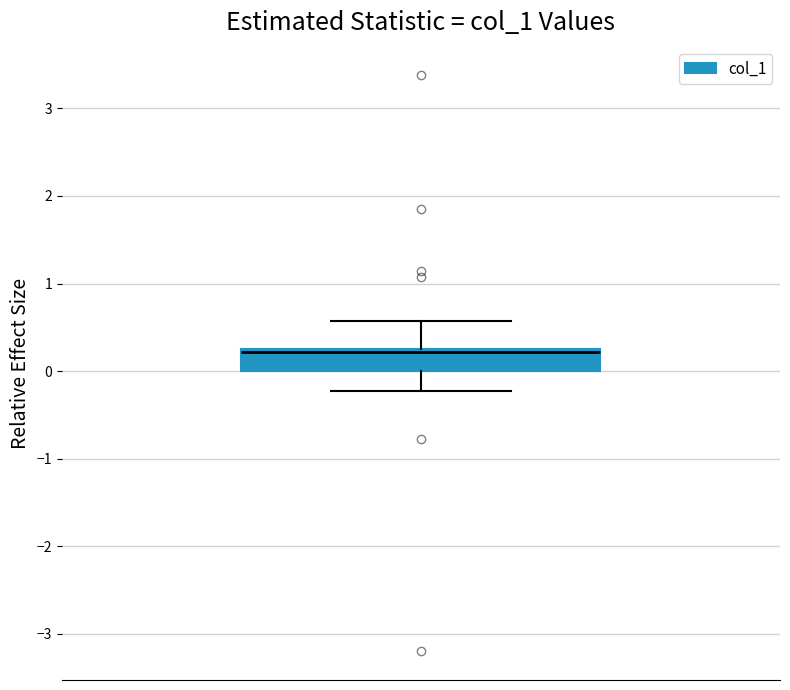

Transcribe this box plot: give where the median line is, the range the box spans, and where the two whiskers end, as read against the y-axis. The values are not printed on the chart, so give them approximately, as read against the axis.

median 0.2, box 0.0 to 0.3, whiskers -0.2 to 0.6